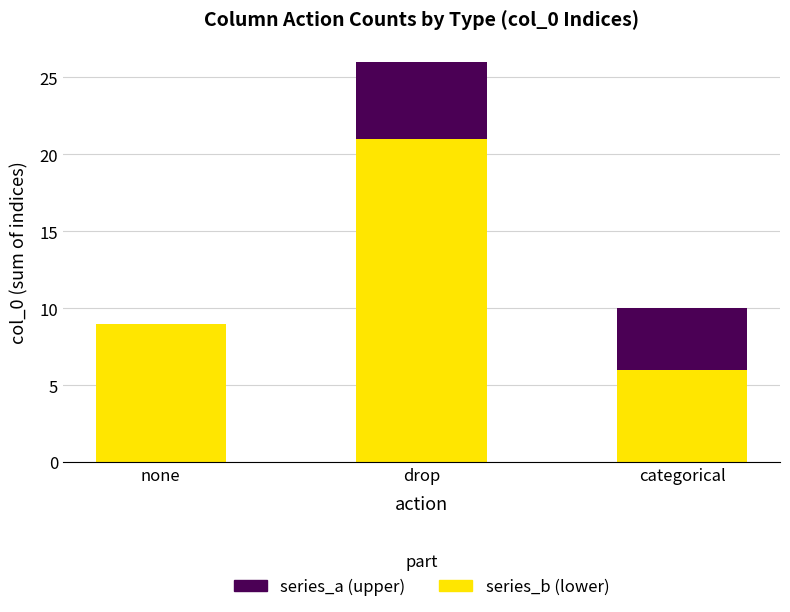

At which category is the sum across all series the highest?

drop